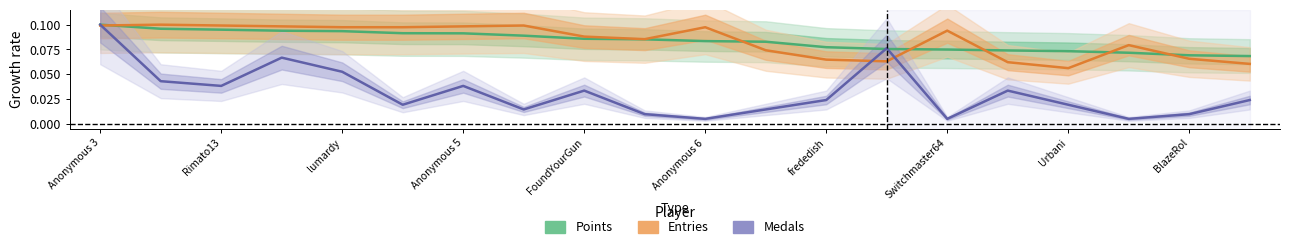

True or false: Medals (normalized) has more than 0 interior local peaks.

True